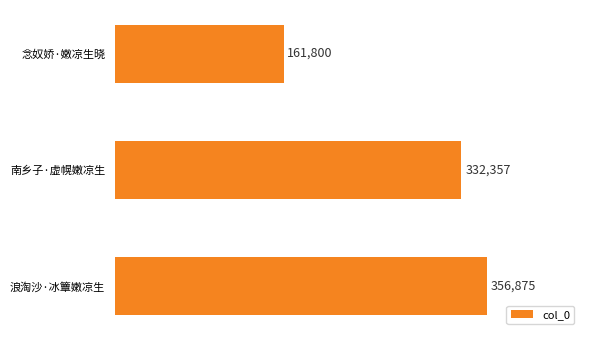

Reading top to bottom, extract all data points from this chart.

念奴娇·嫩凉生晓=161800	南乡子·虚幌嫩凉生=332357	浪淘沙·冰簟嫩凉生=356875